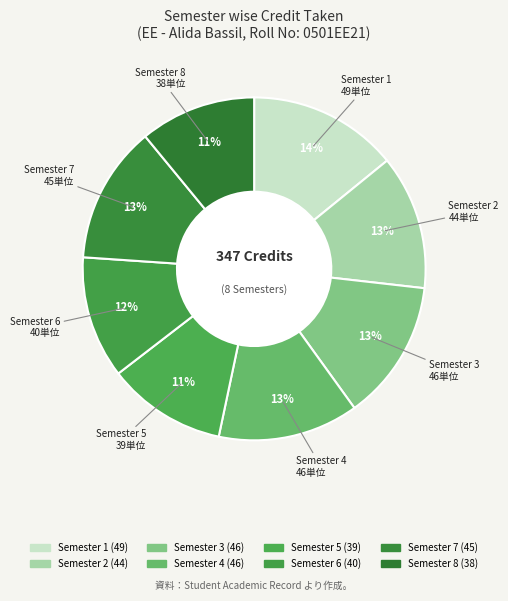

What percentage is the Semester 7 slice, to the nearest percent?

13%